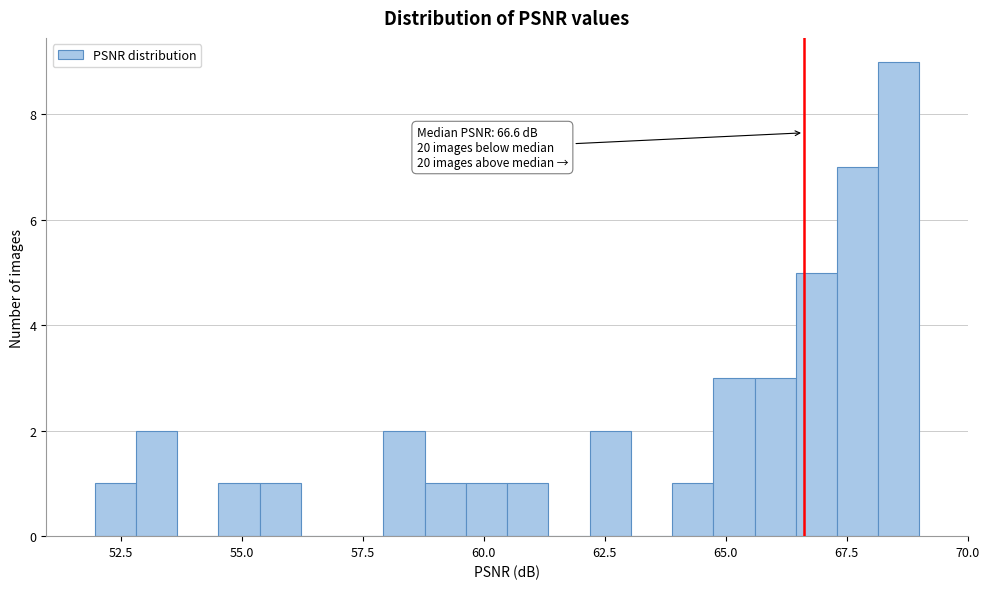

Around what value on the x-axis is the tallest bar? Give the approximate position of its centre, as read against the axis.

68.5